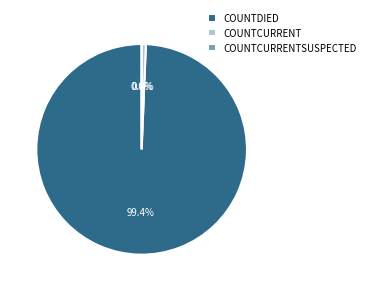

To the nearest percent, what is the difference between the countCurrent and countDied slice percentages?

99%